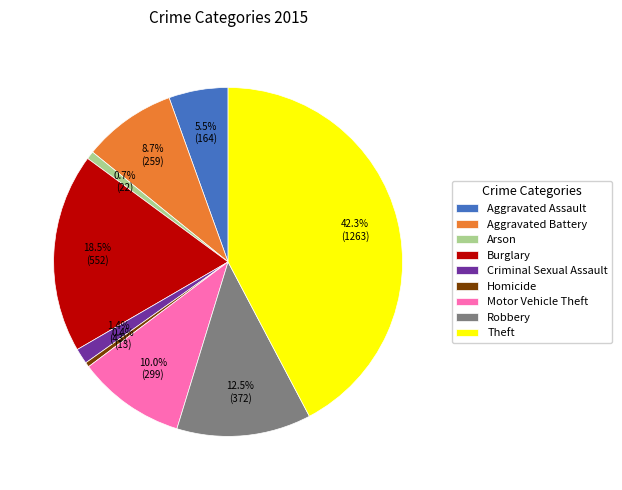

Does any single category account for the majority?

No